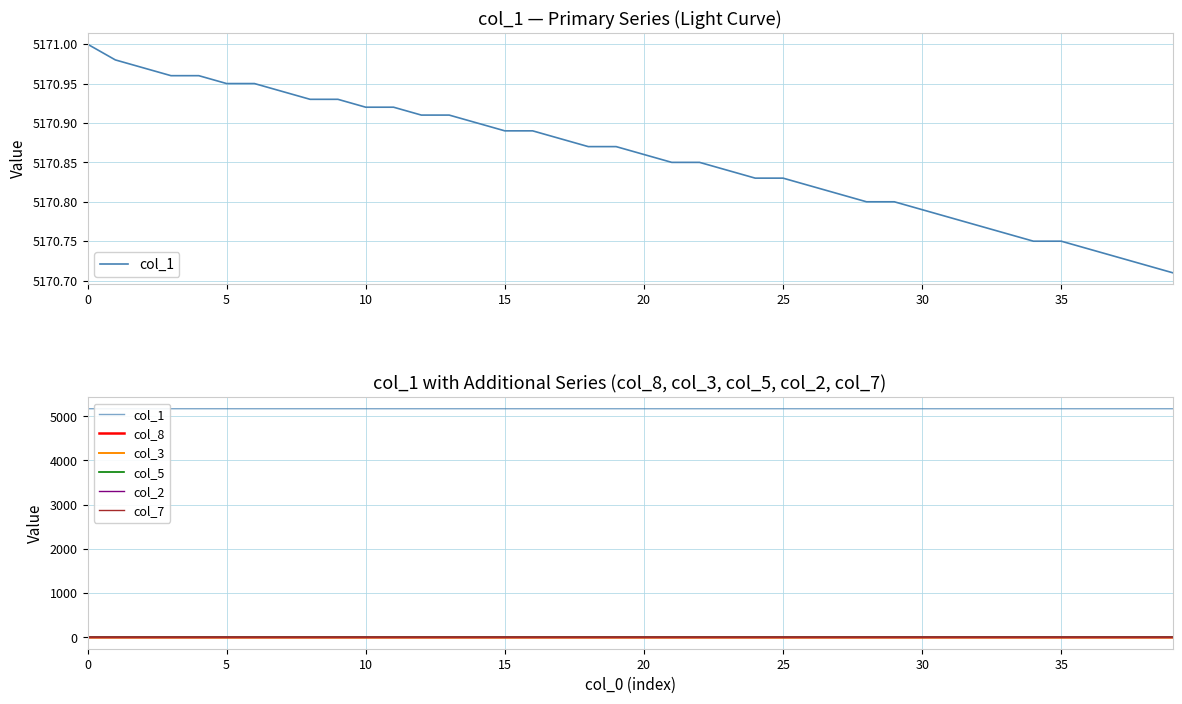

How many lines are shown in the chart?

6